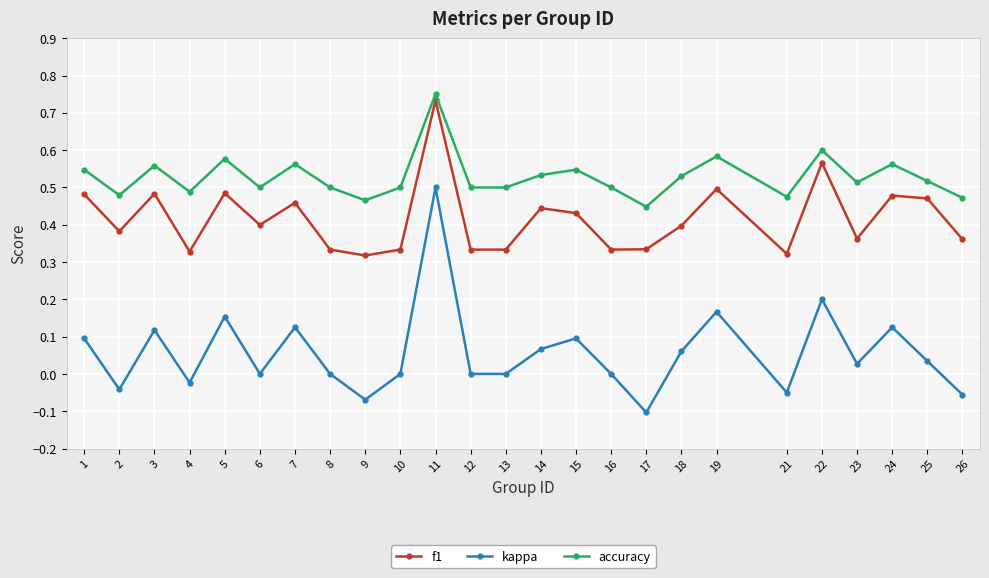

How many lines are shown in the chart?

3